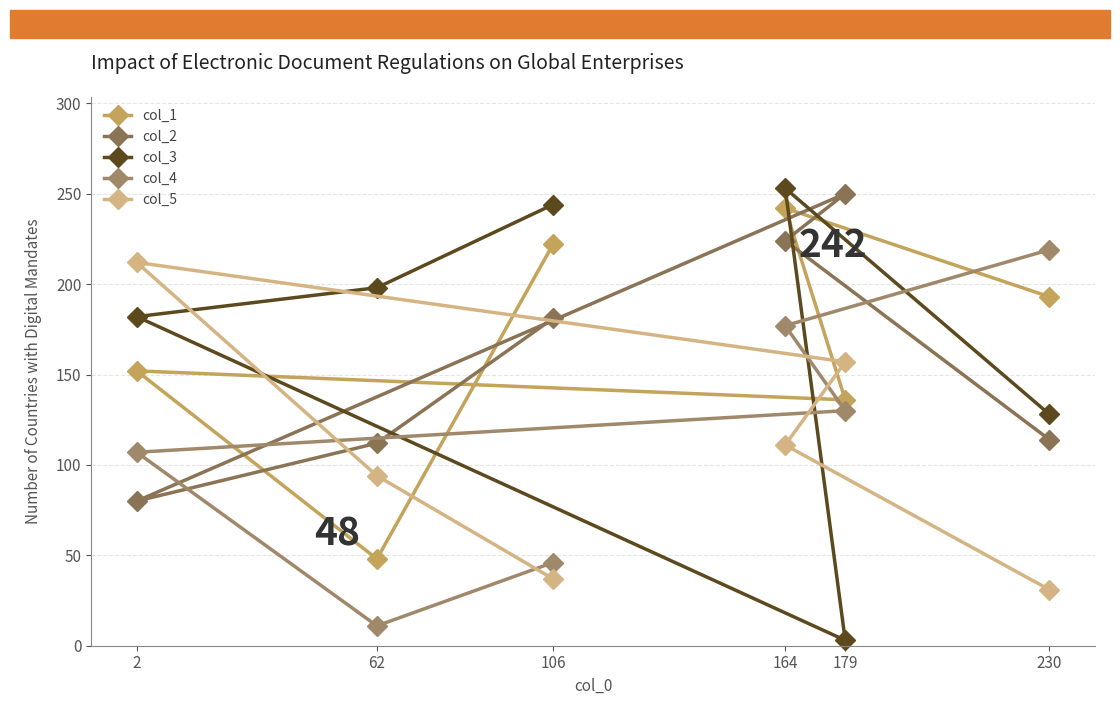

Between 62 and 230, which is larger?

230